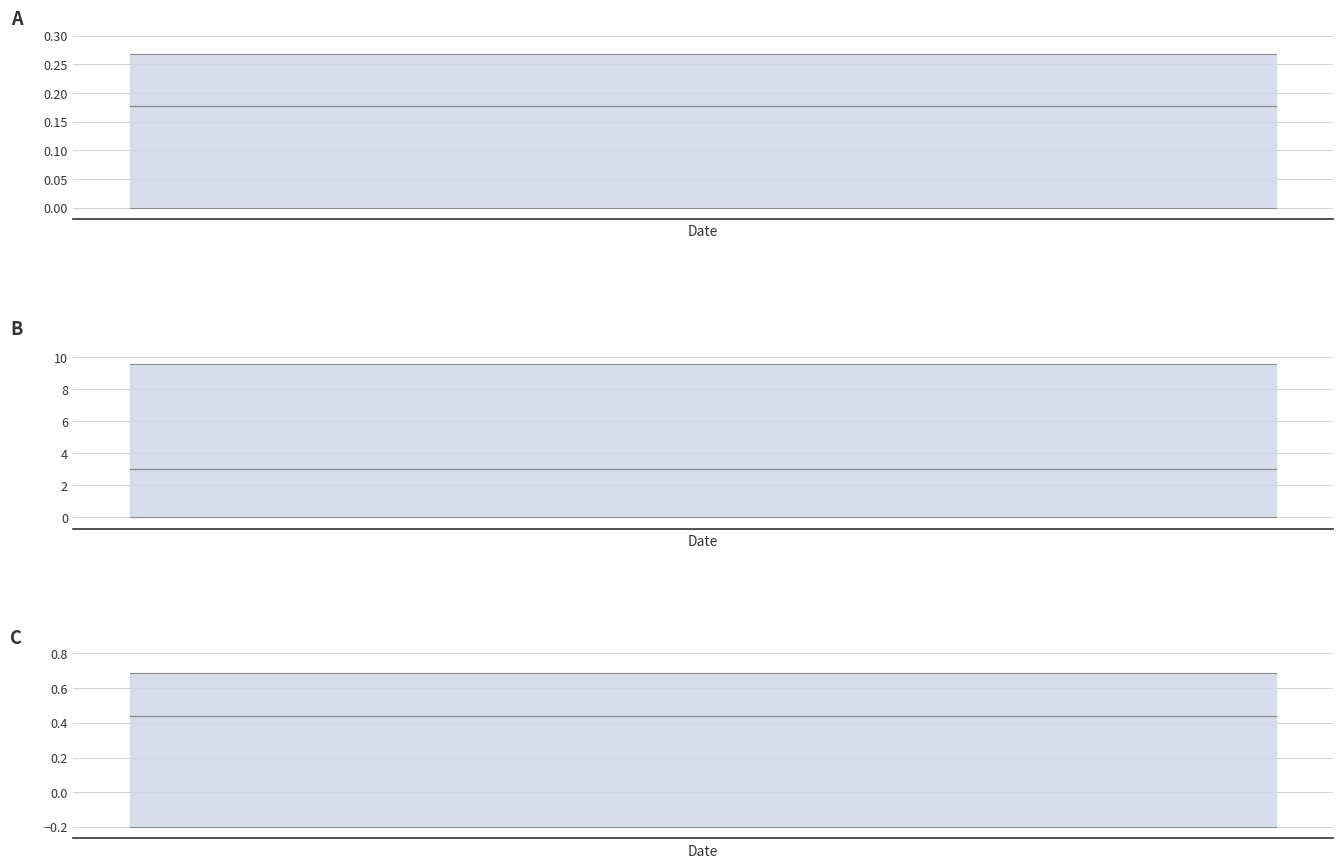

What is the minimum value shown in the chart?

-0.2